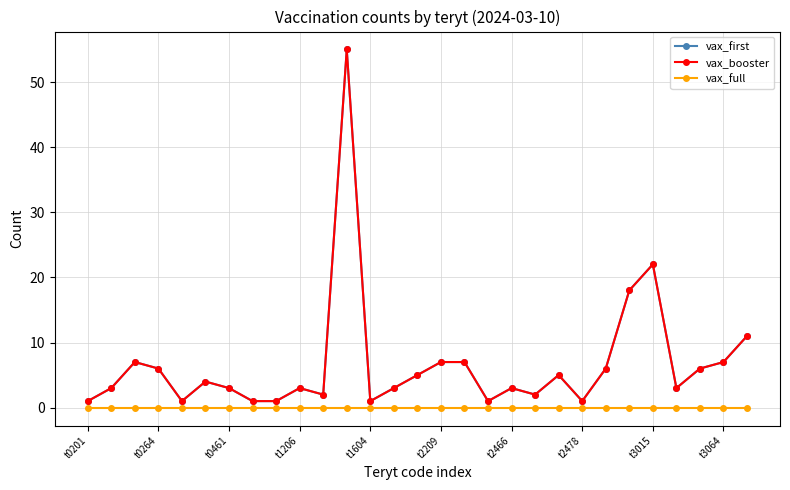

Is this an area chart (filled region under the line)?

No